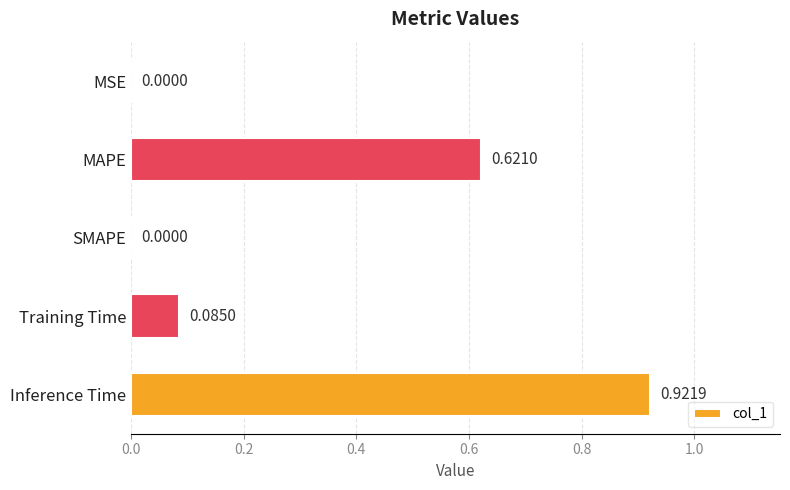

Which has a higher value, SMAPE or MAPE?

MAPE